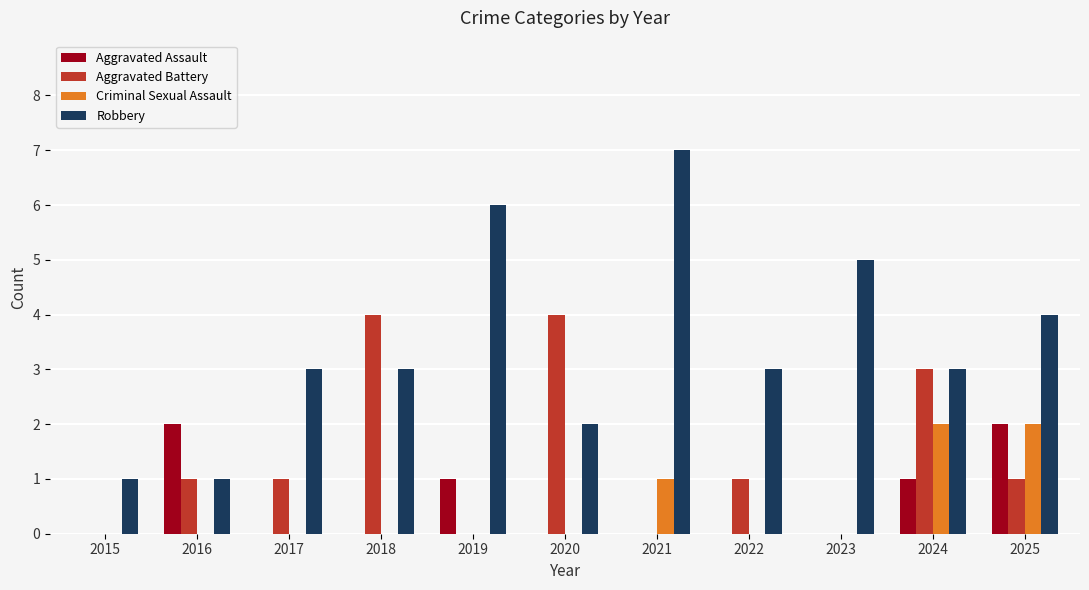

Is it true that Robbery equals 3 at 2022?

True